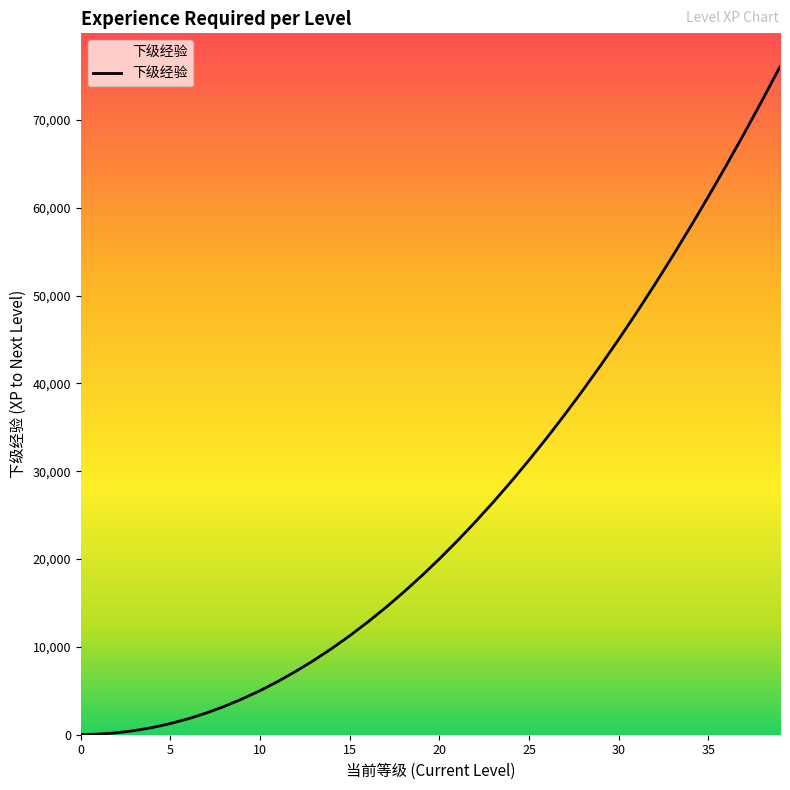

What is the difference between the maximum and minimum values?

76050